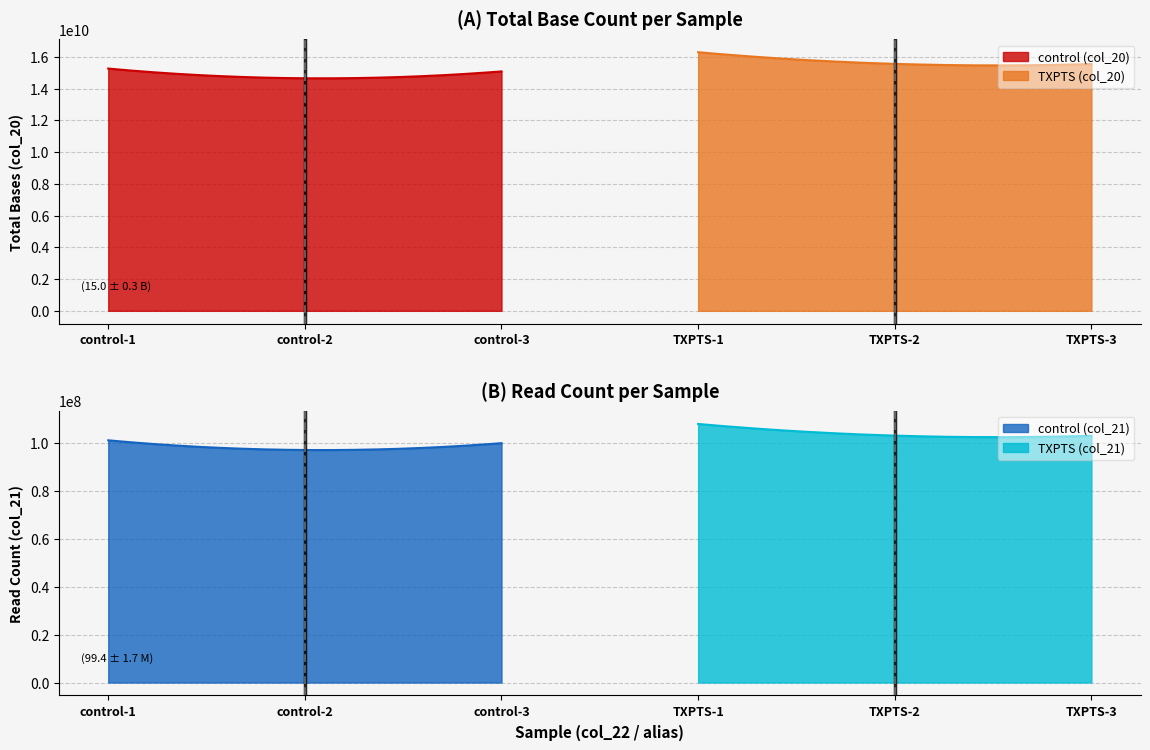

The value of col_20 at TXPTS-2 is 15563758448. True or false?

True